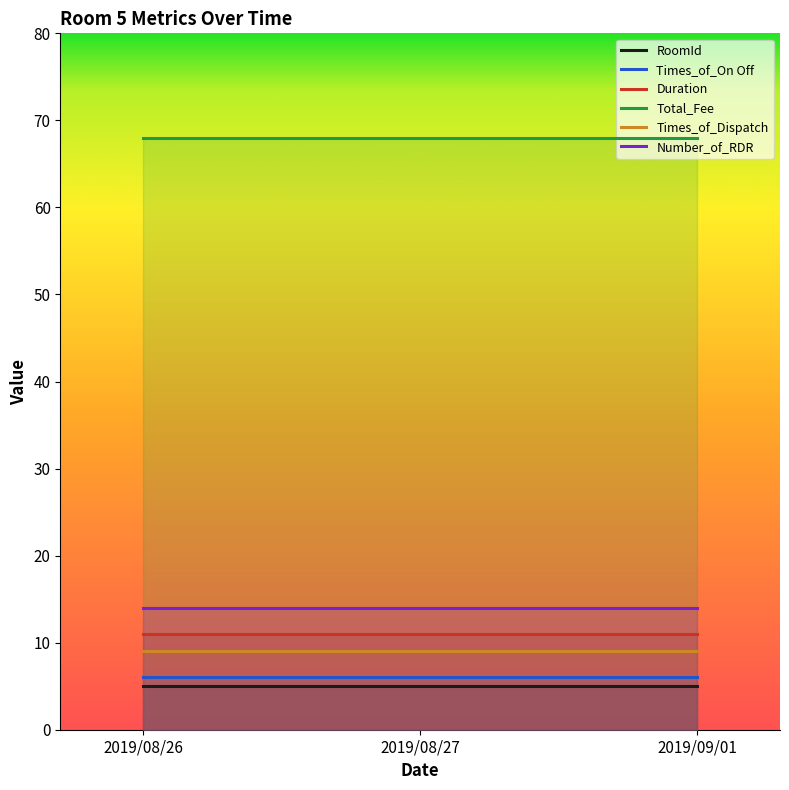

The Times_of_On Off series shows 10 at 2019/08/27. True or false?

False